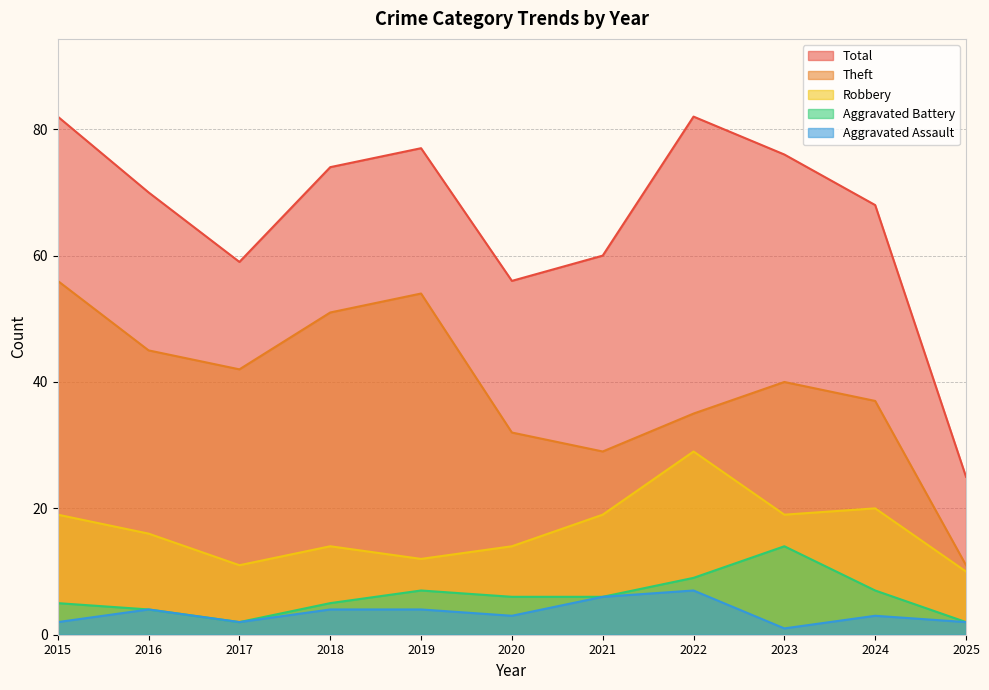

What are all the series names shown in the legend?

Total, Theft, Robbery, Aggravated Battery, Aggravated Assault